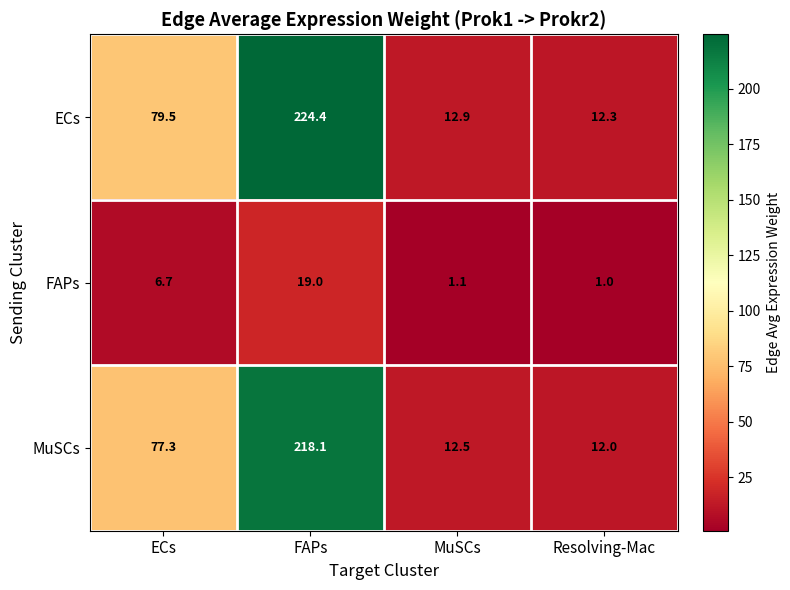

Reading left to right, what are all the values shown in this chart?

ECs: ECs=79.5	FAPs=224.4	MuSCs=12.9	Resolving-Mac=12.3
FAPs: ECs=6.7	FAPs=19.0	MuSCs=1.1	Resolving-Mac=1.0
MuSCs: ECs=77.3	FAPs=218.1	MuSCs=12.5	Resolving-Mac=12.0